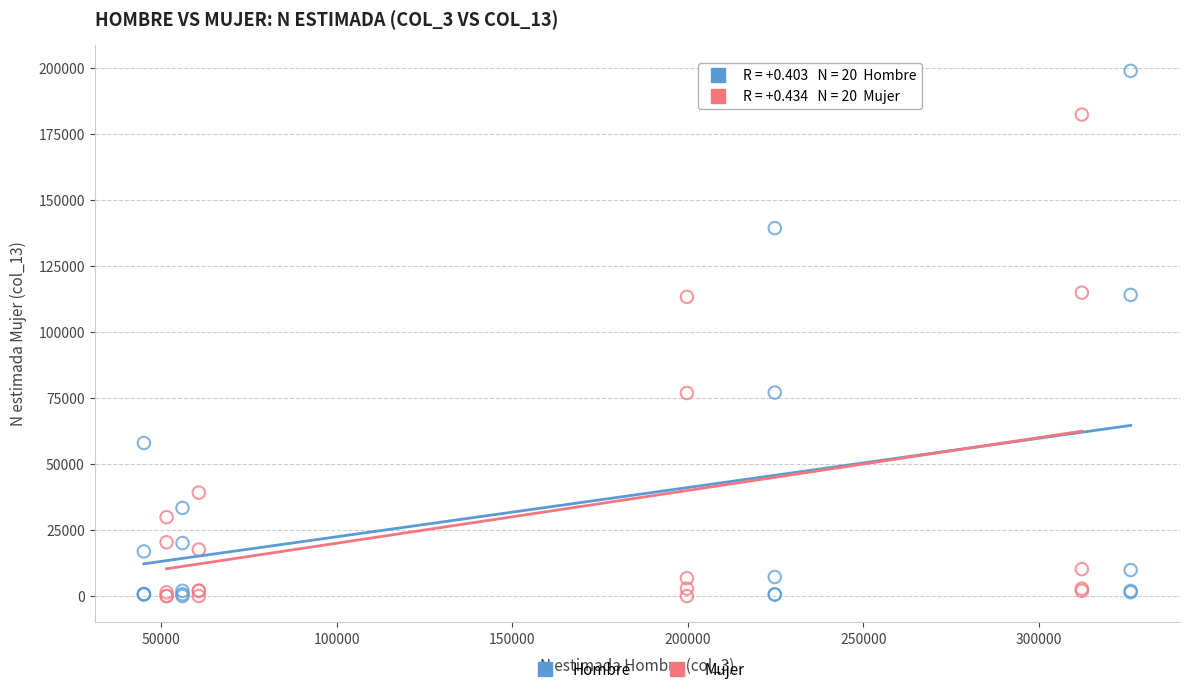

Which series has the largest Y range (max minus min)?

Hombre